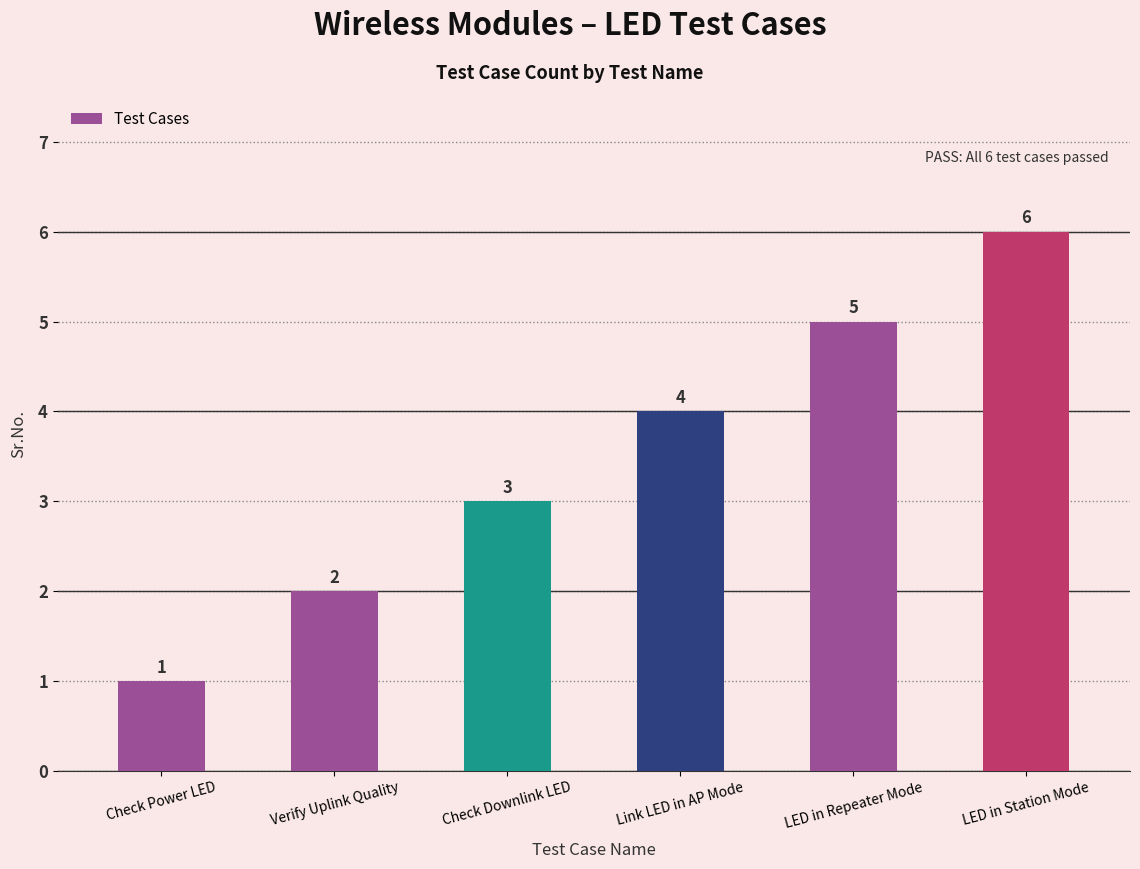

What is the maximum value shown in the chart?

6